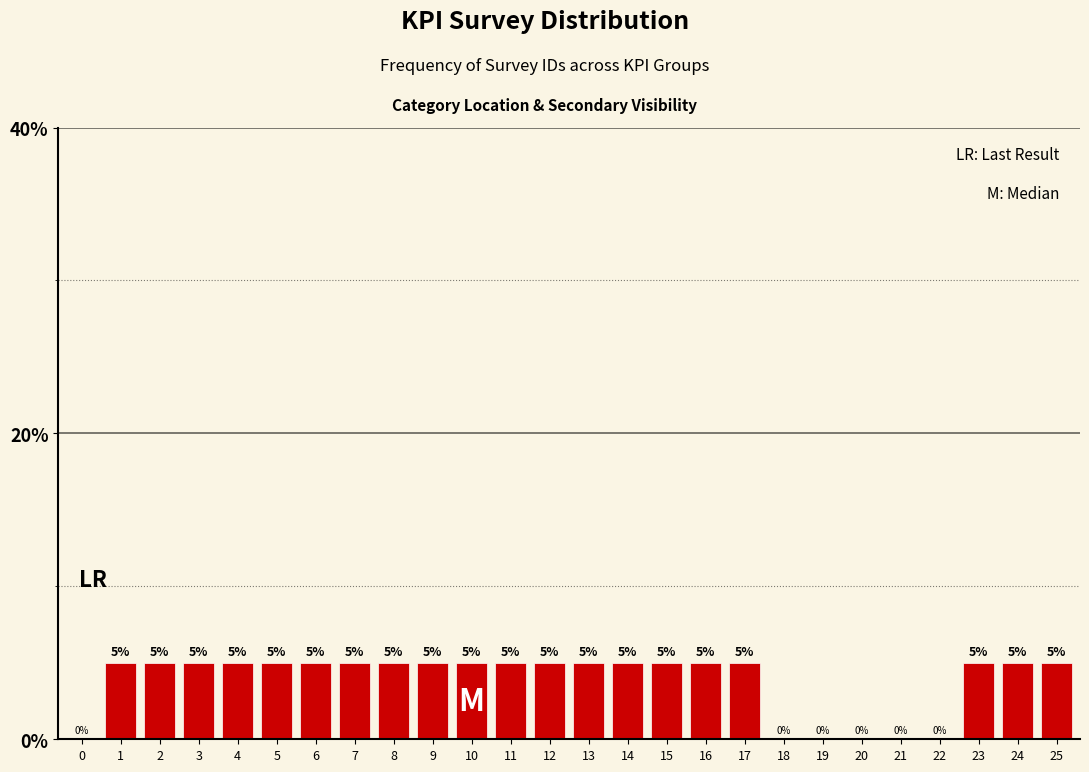

Reading left to right, extract all data points from this chart.

0=0	1=5	2=5	3=5	4=5	5=5	6=5	7=5	8=5	9=5	10=5	11=5	12=5	13=5	14=5	15=5	16=5	17=5	18=0	19=0	20=0	21=0	22=0	23=5	24=5	25=5